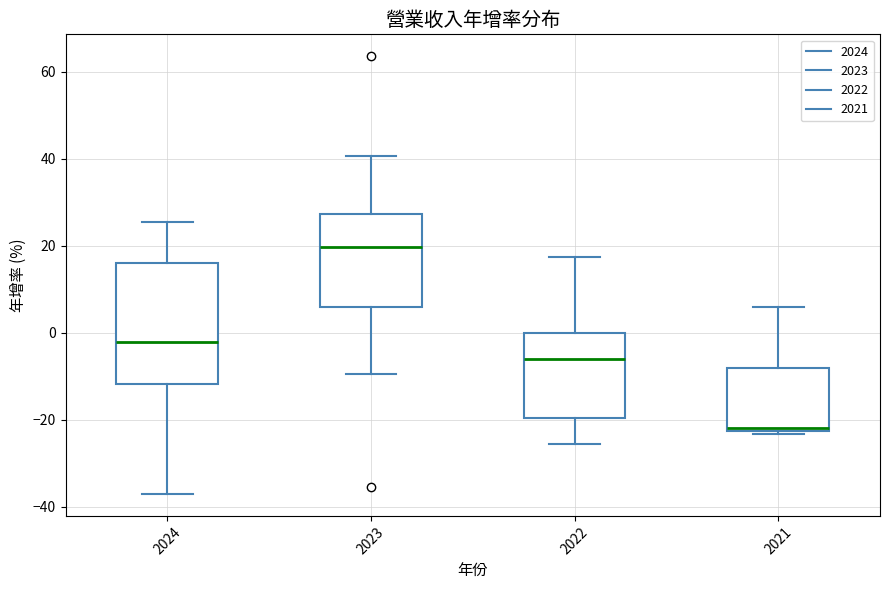

Which box's median line is the highest?

2023